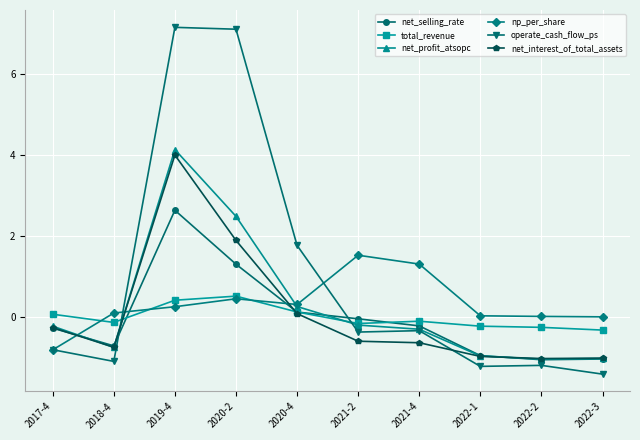

What is the value of the net_interest_of_total_assets point at the 2nd from the left?

-0.7